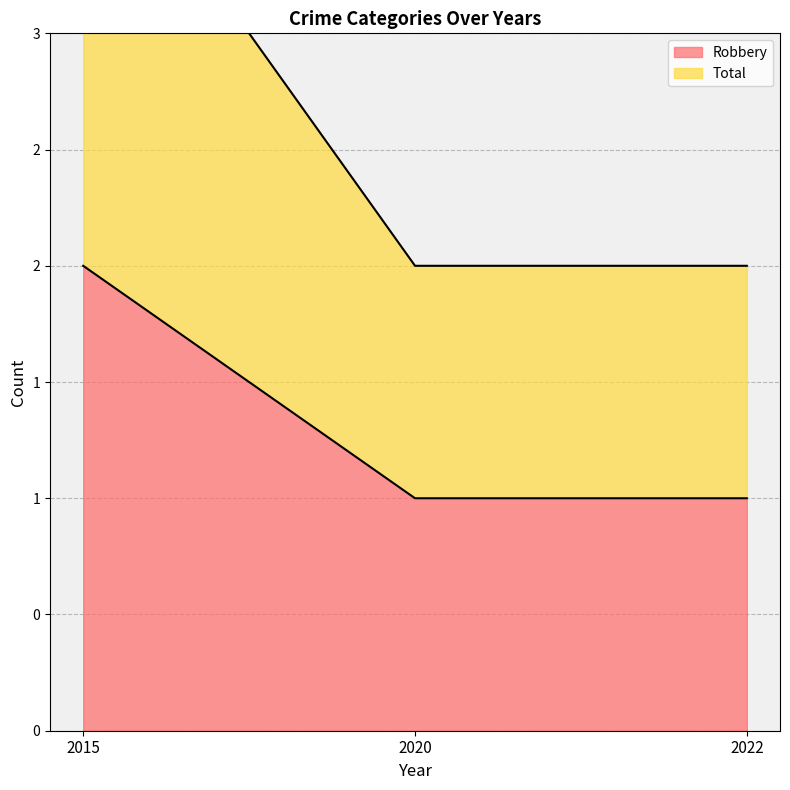

Rank the series at 2022 from lowest to highest value.

Robbery, Total